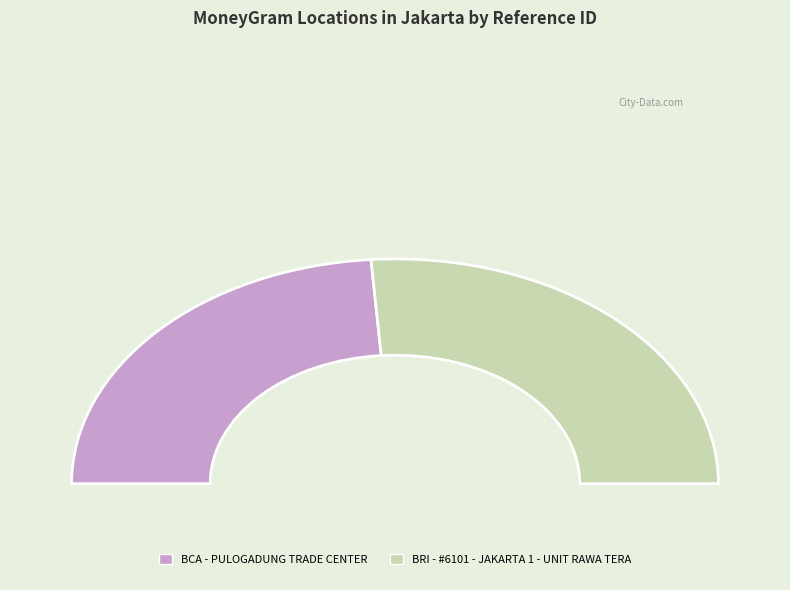

To the nearest percent, what is the difference between the BCA - PULOGADUNG TRADE CENTER and BRI - #6101 - JAKARTA 1 - UNIT RAWA TERA slice percentages?

5%